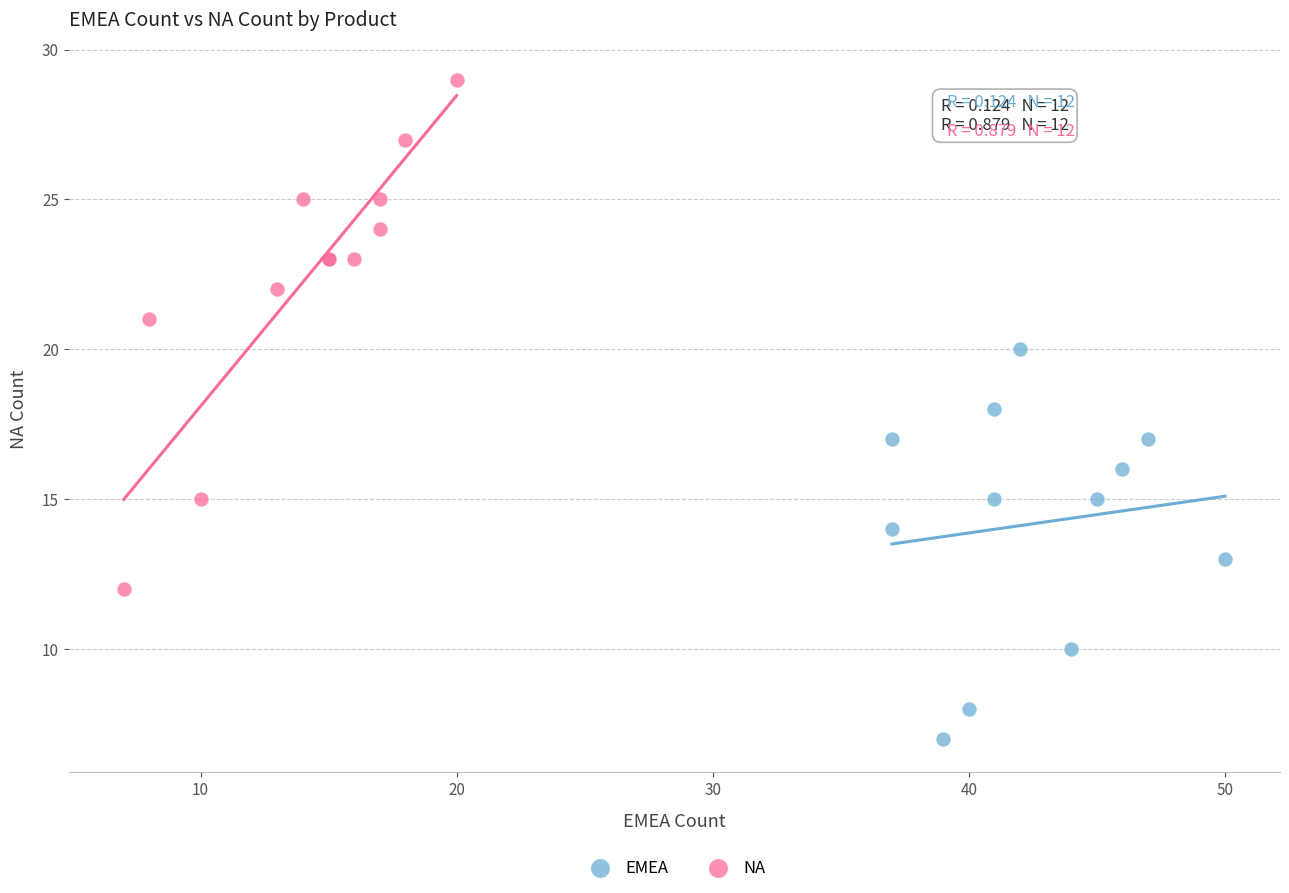

Which series has the widest spread of Y values?

NA